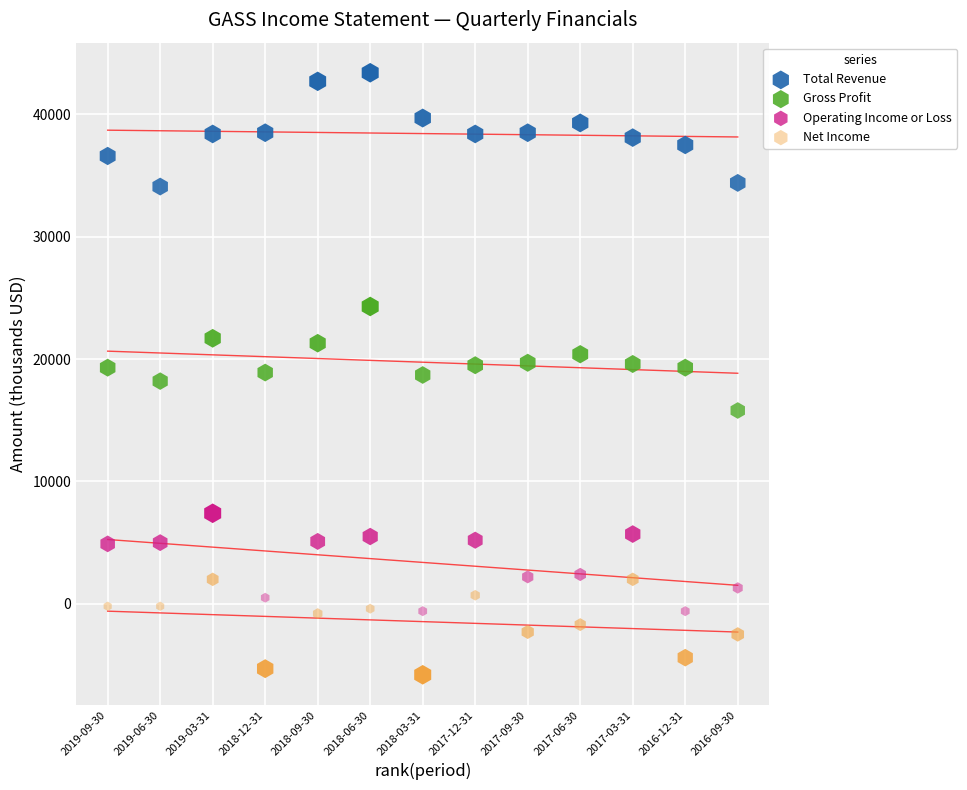

Which series has the largest Y range (max minus min)?

Total Revenue